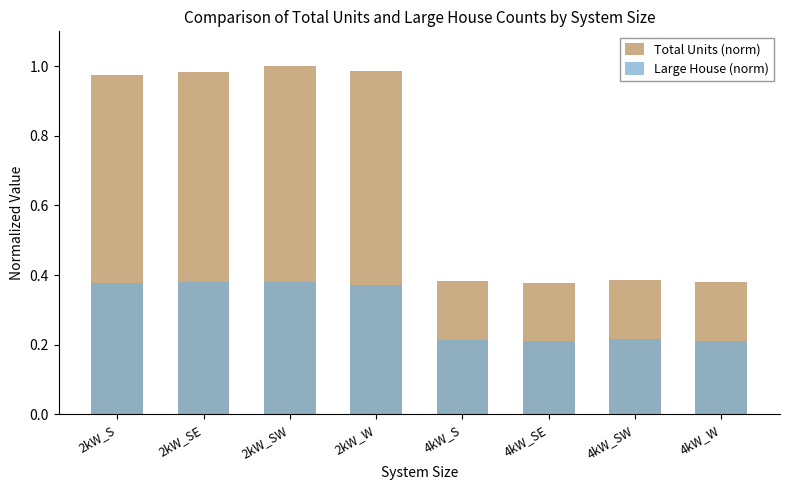

What is the difference between the maximum and minimum values in the Large House (norm) series?

0.2